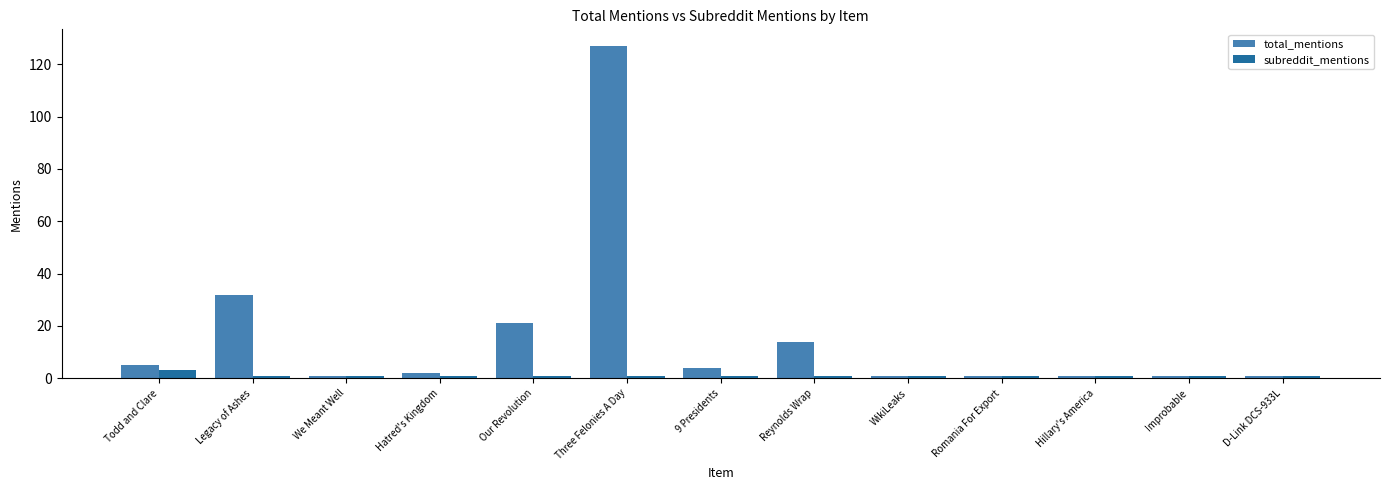

The subreddit_mentions series shows 1 at Hillary's America. True or false?

True